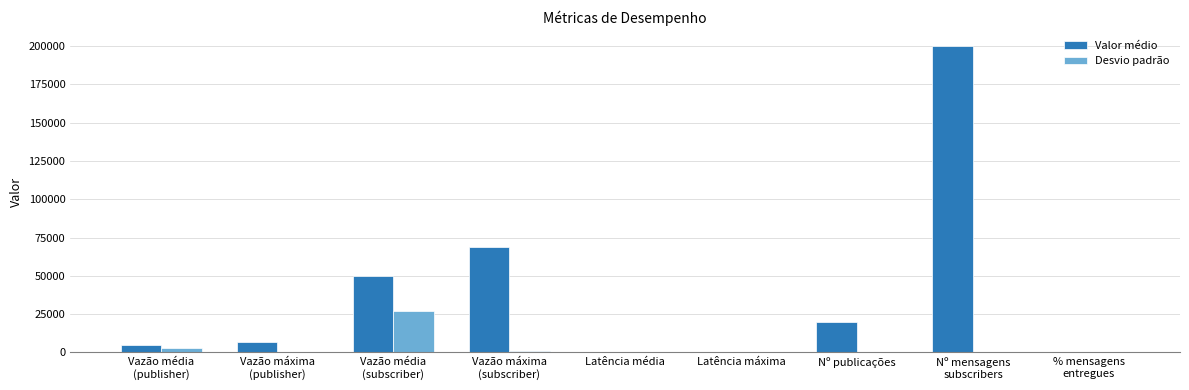

Does the chart contain stacked bars?

No